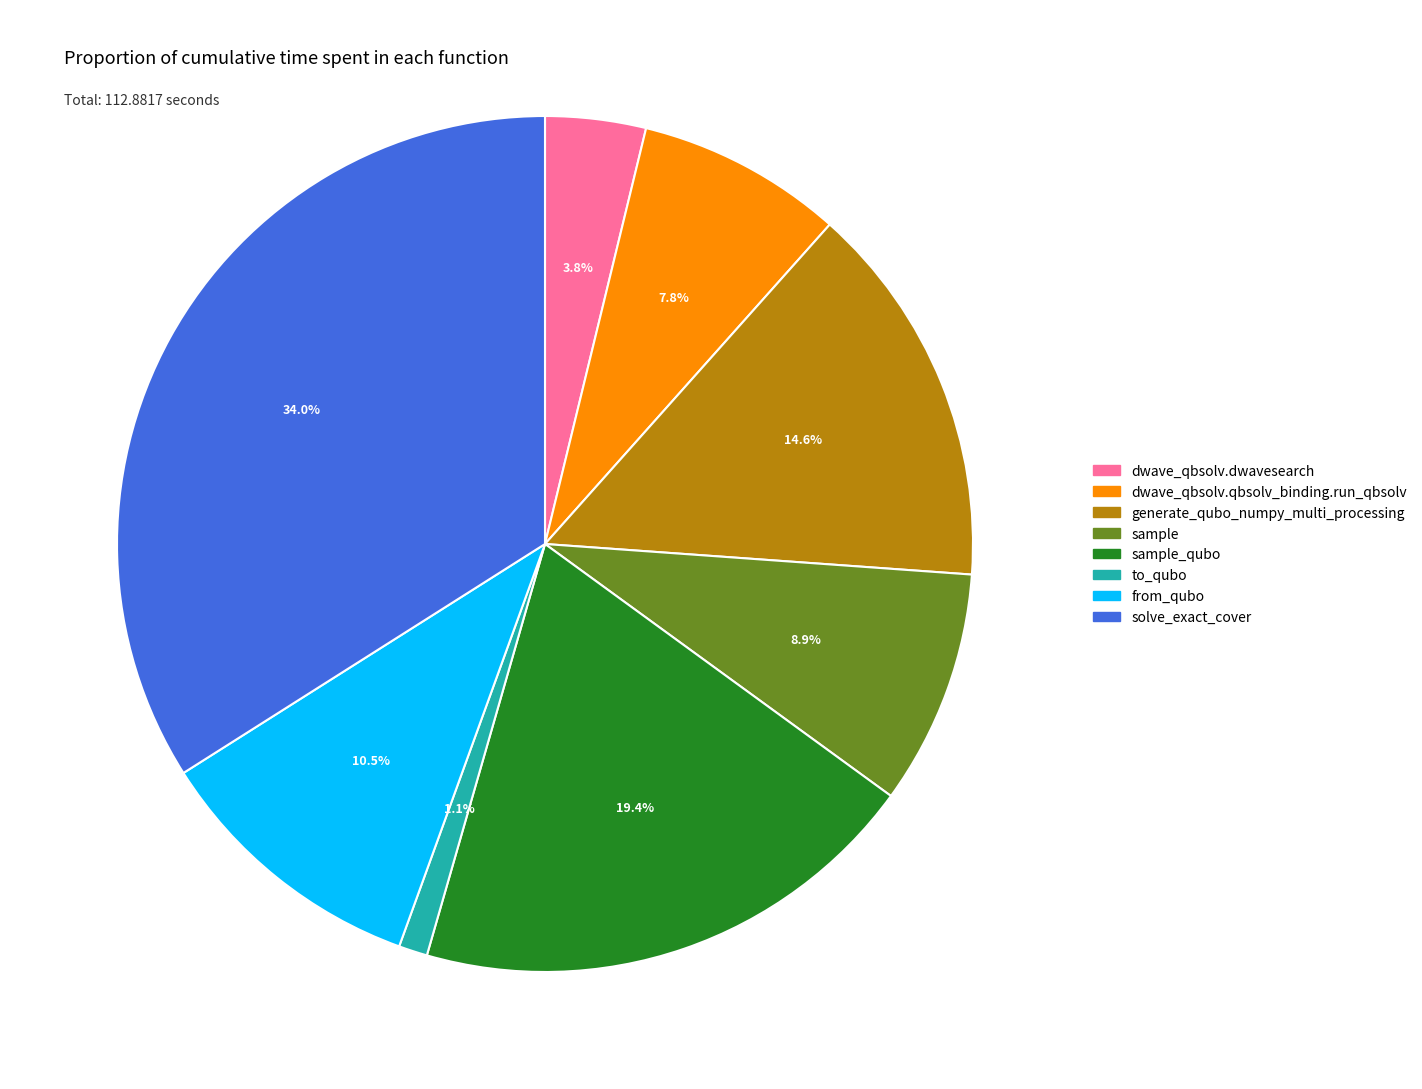

Does any single category account for the majority?

No